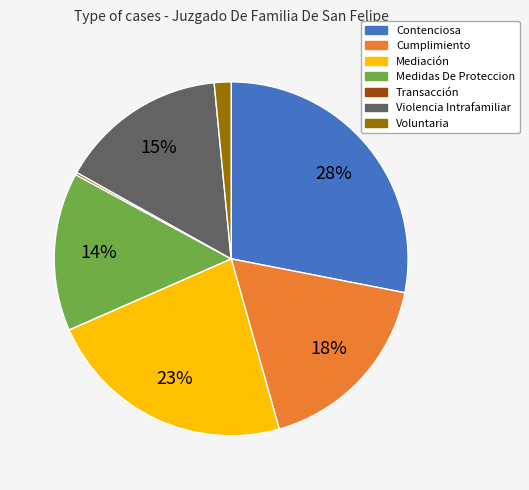

The Violencia Intrafamiliar slice represents 15% of the pie. True or false?

True